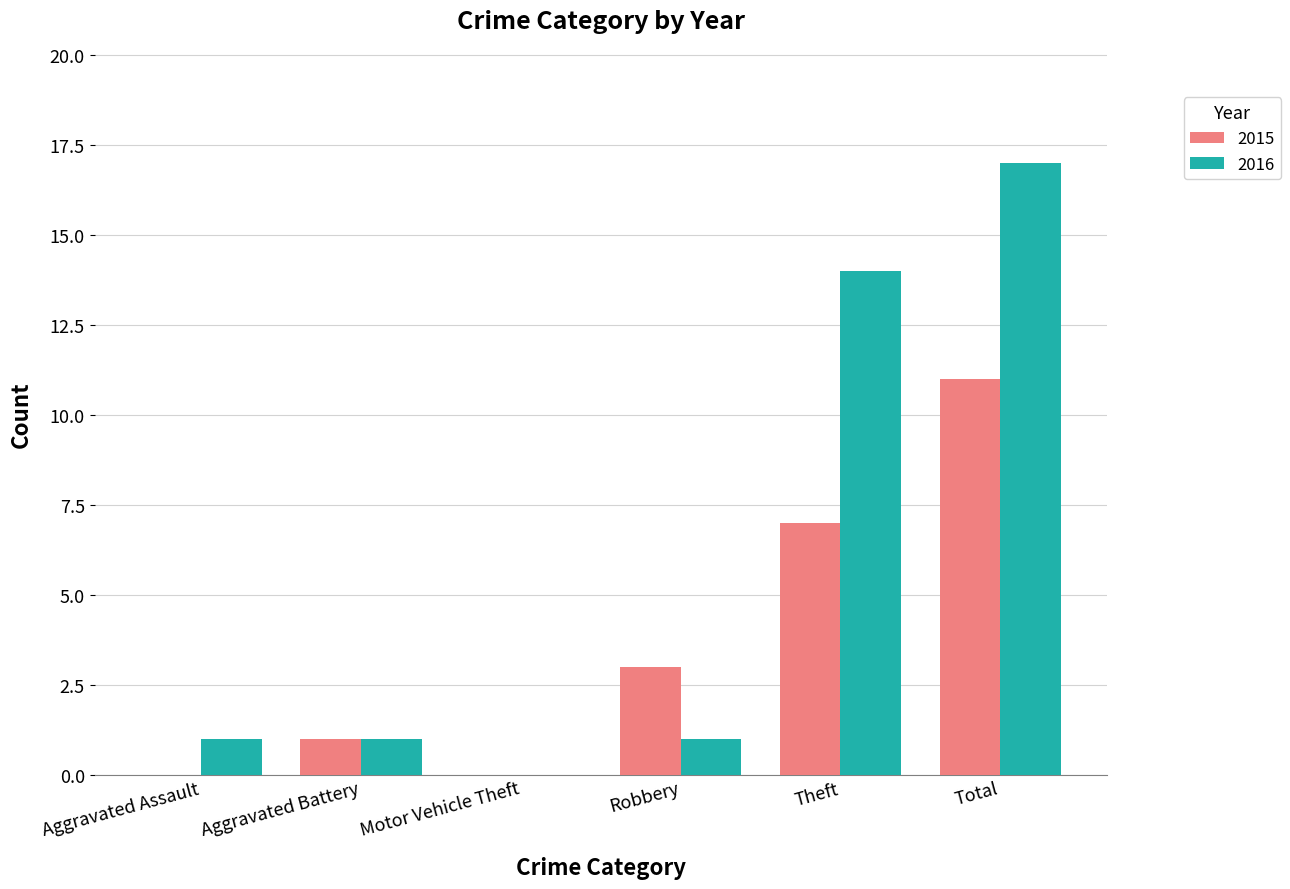

Is the value of 2015 at Total greater than the value of 2016 at Aggravated Battery?

Yes